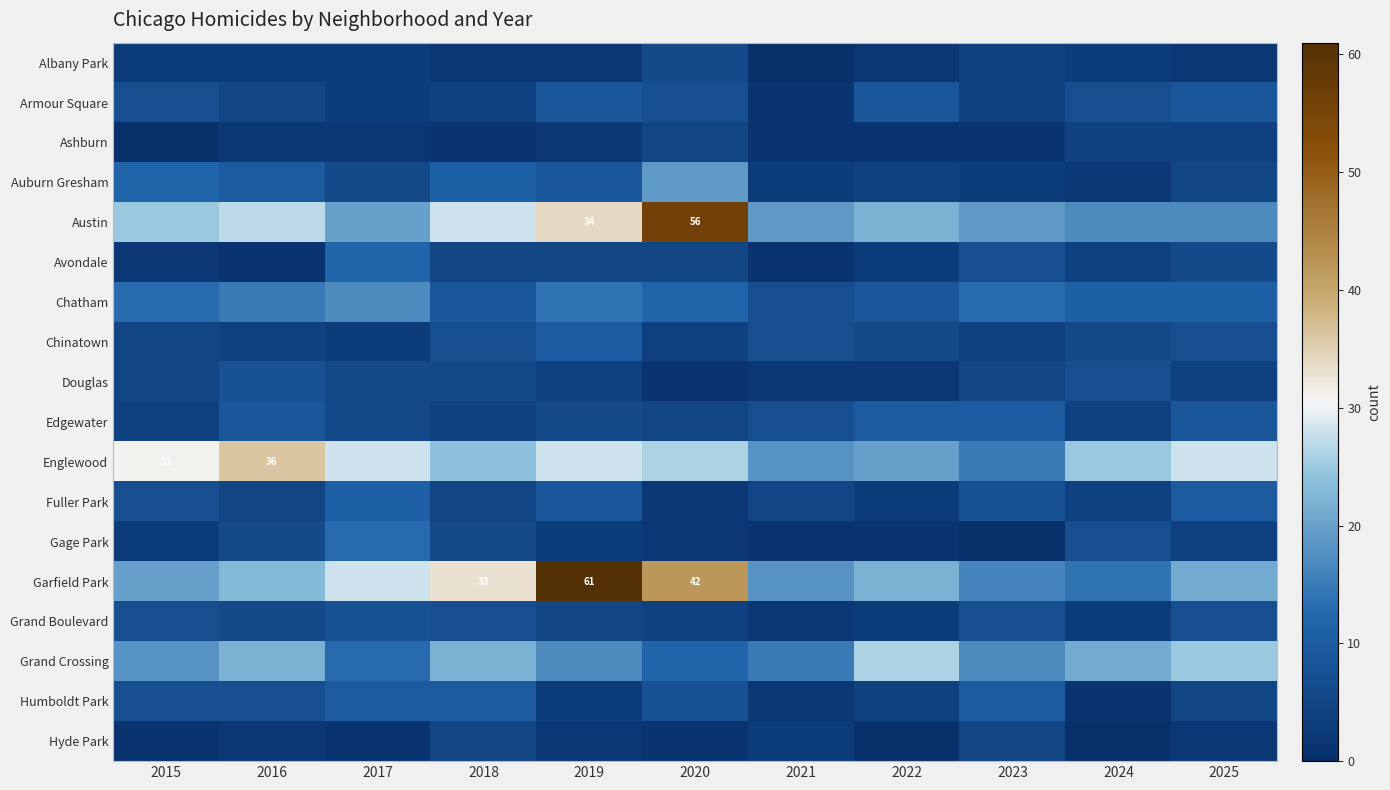

What is the sum of all Gage Park values?

46